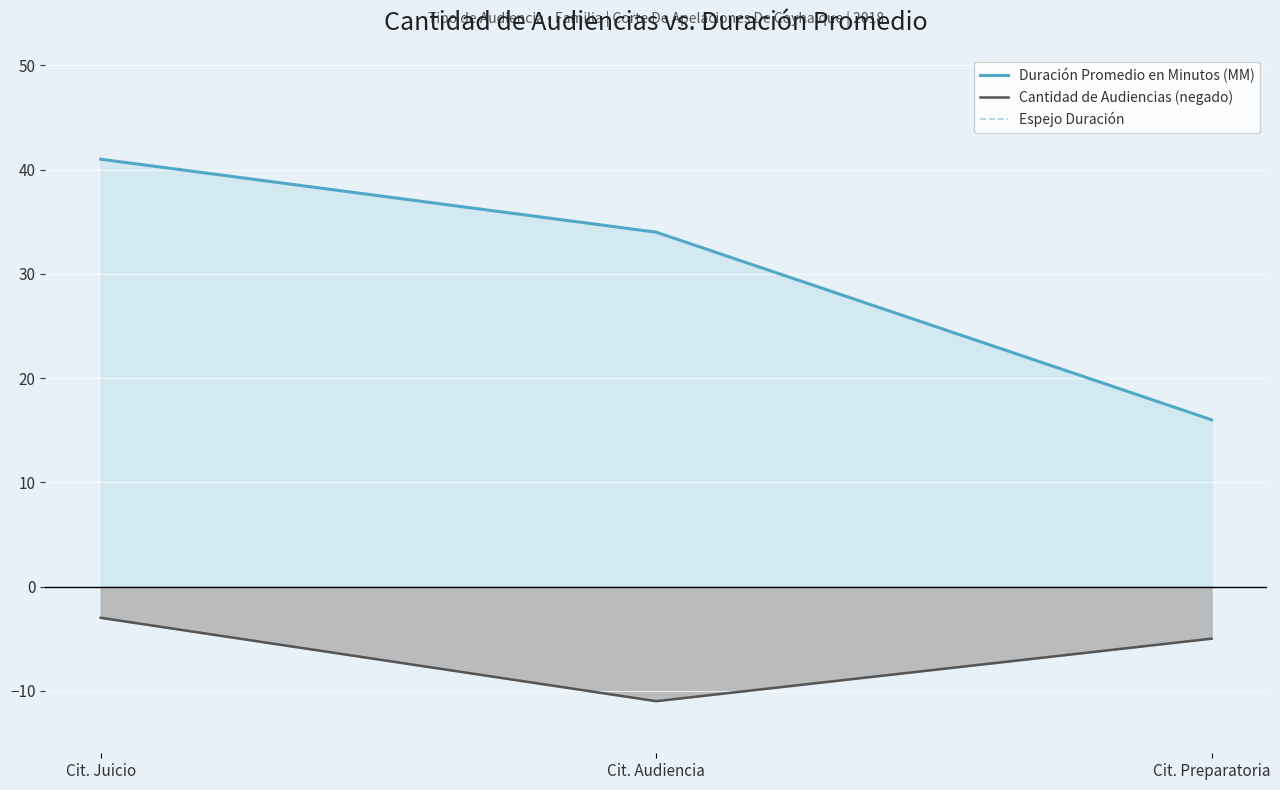

How many lines are shown in the chart?

3